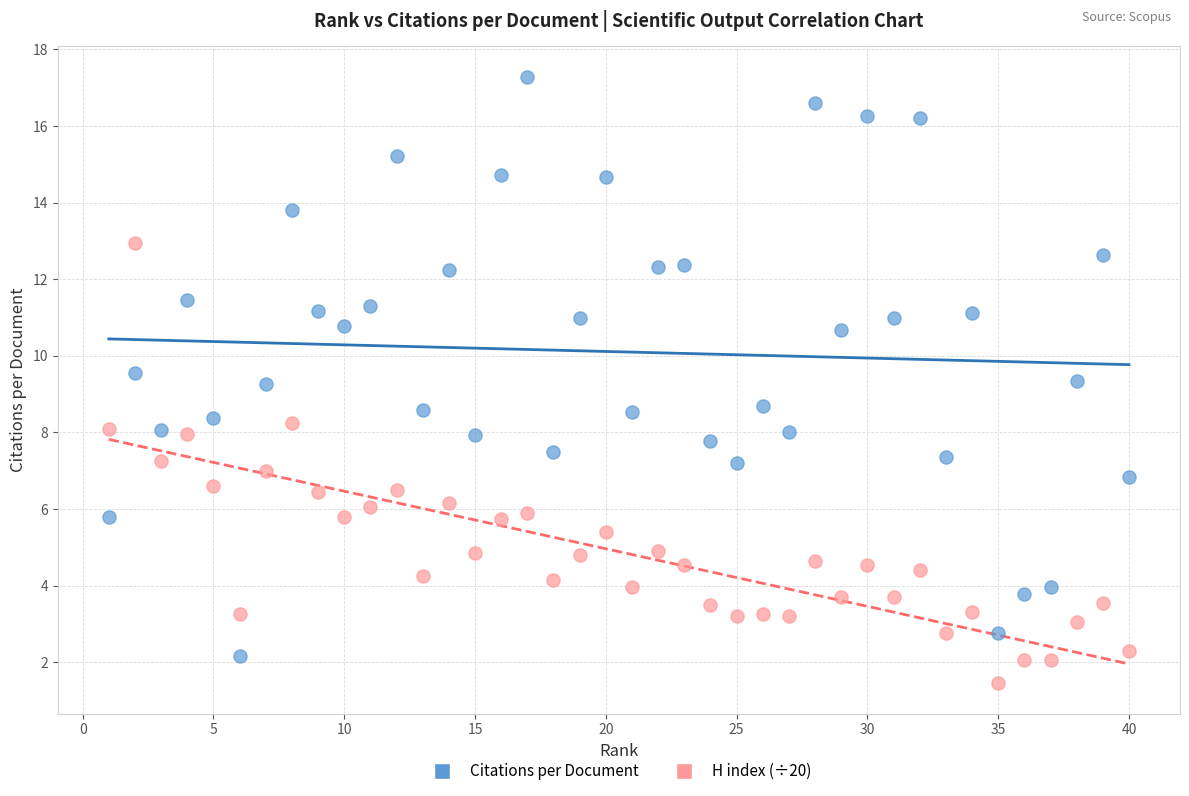

What is the X range (max minus min) for the scatter plot?

39.0